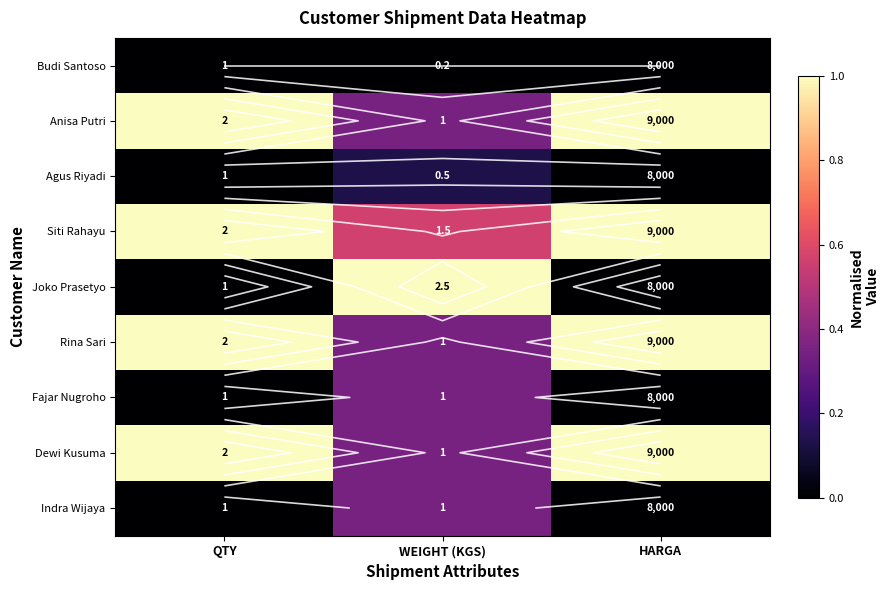

Rank the series at WEIGHT (KGS) from lowest to highest value.

Budi Santoso, Agus Riyadi, Anisa Putri, Rina Sari, Fajar Nugroho, Dewi Kusuma, Indra Wijaya, Siti Rahayu, Joko Prasetyo